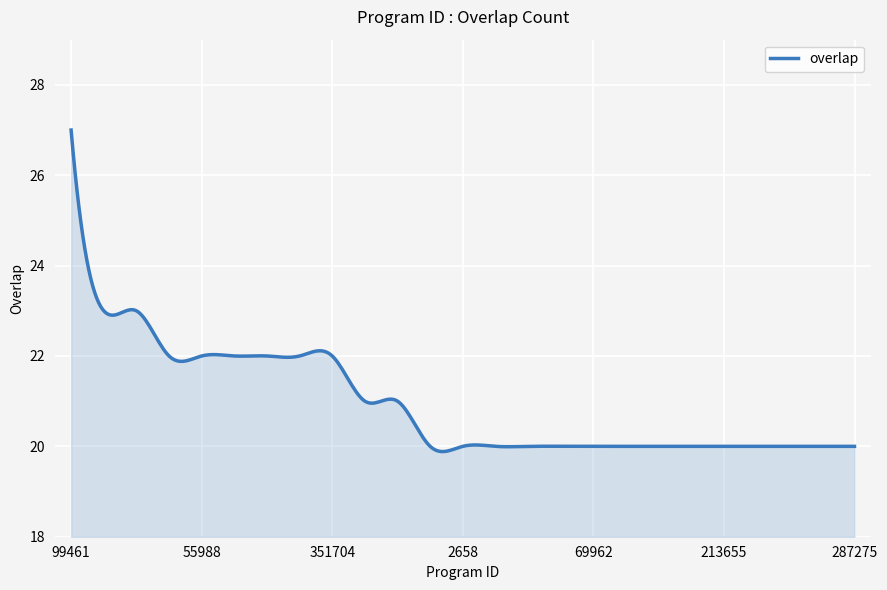

What is the minimum value shown in the chart?

19.9